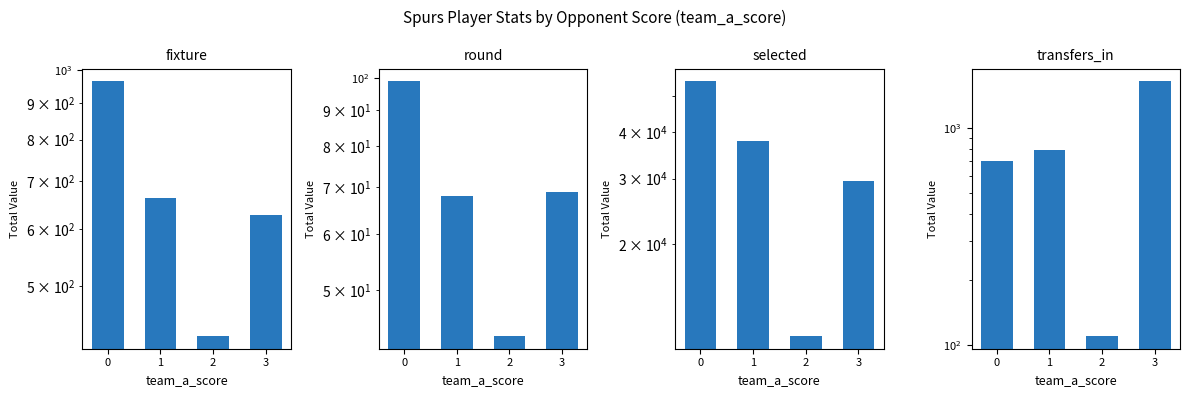

Which series has the largest total across all categories?

selected